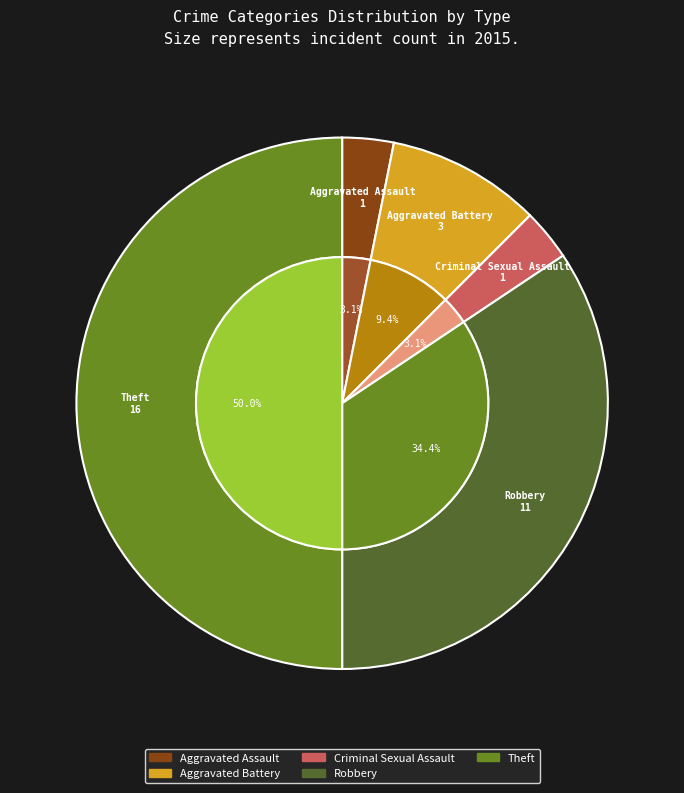

Count the number of slices in the pie.

5